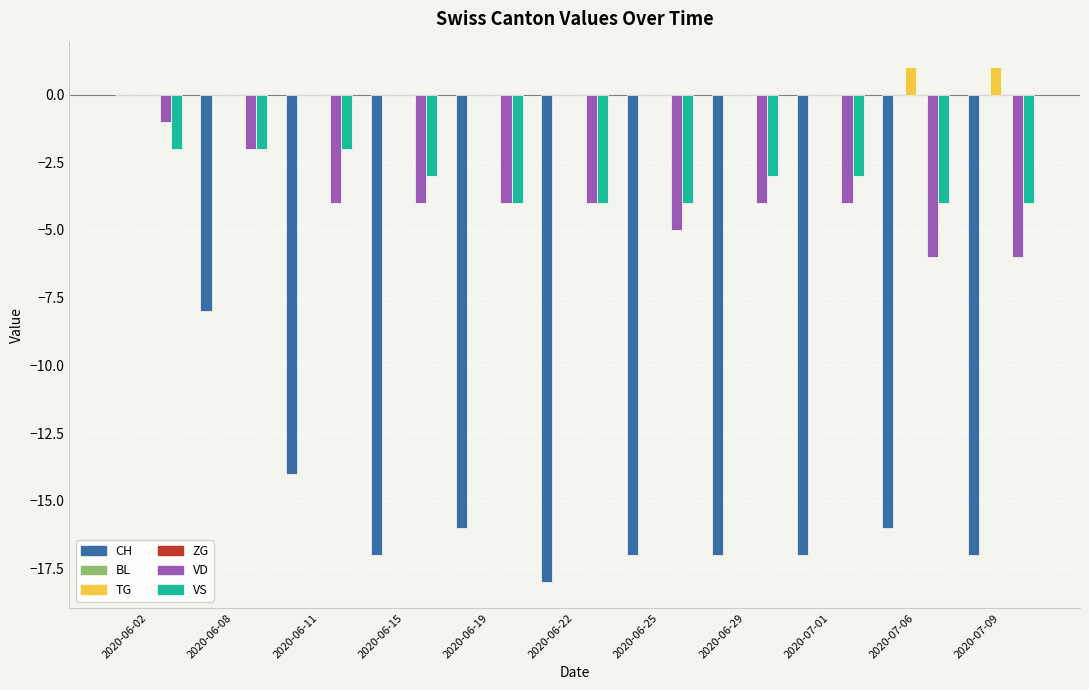

Which category has the highest value in the CH series?

2020-06-02